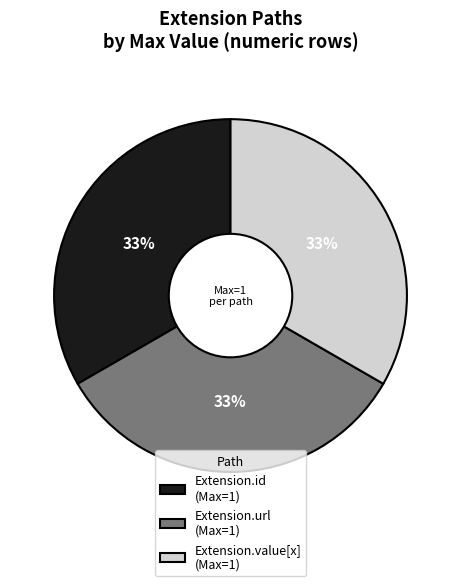

Count the number of slices in the pie.

3